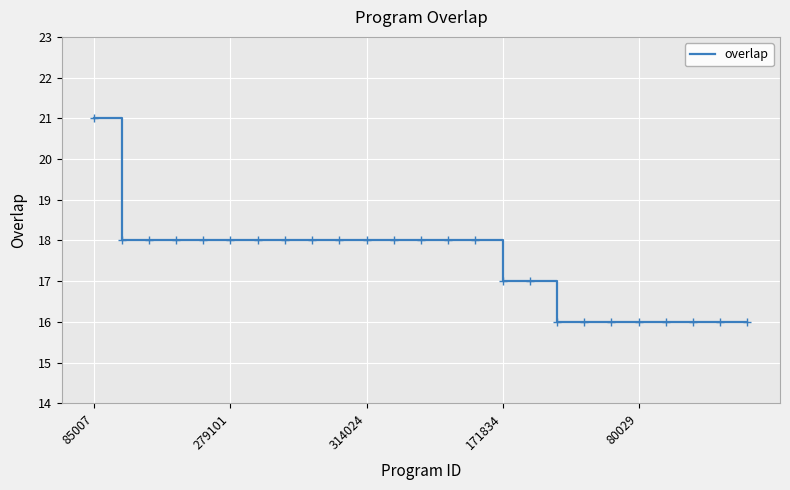

What is the greatest value displayed?

21